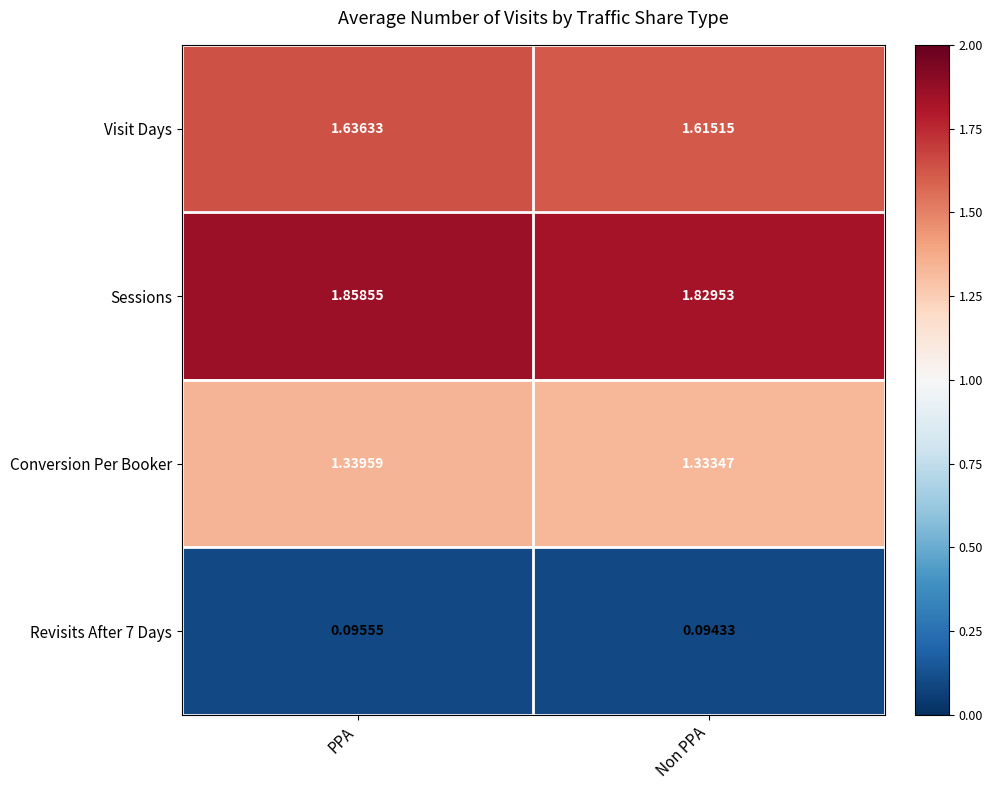

List the series in order of their peak value, highest first.

Sessions, Visit Days, Conversion Per Booker, Revisits After 7 Days